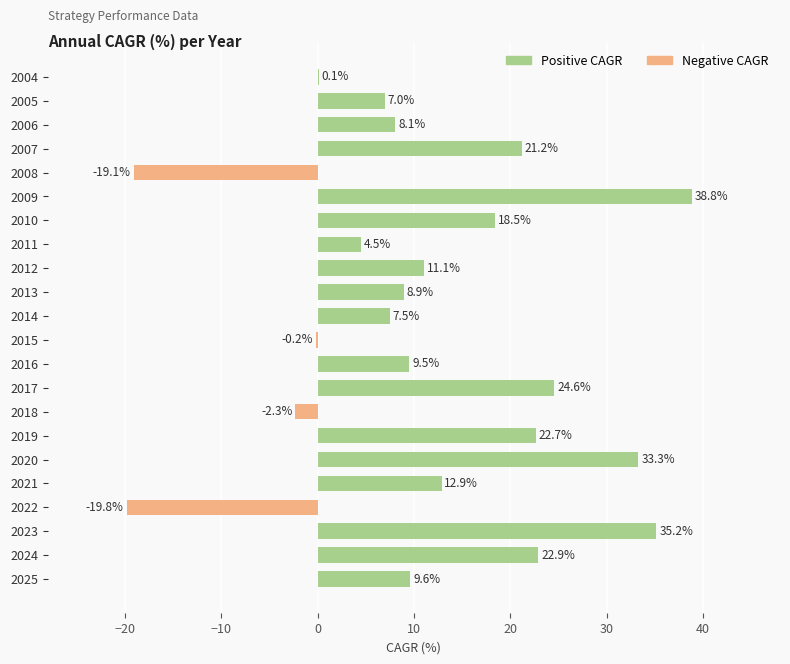

Which has a higher value, 2013 or 2006?

2013